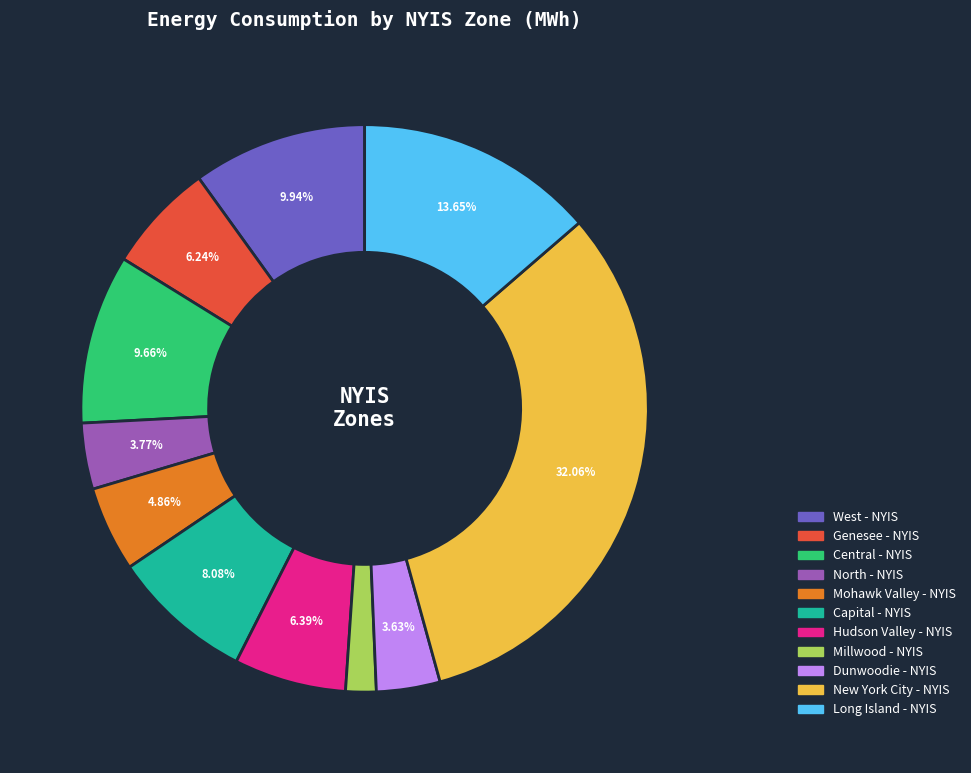

Which has a higher value, Millwood - NYIS or Dunwoodie - NYIS?

Dunwoodie - NYIS